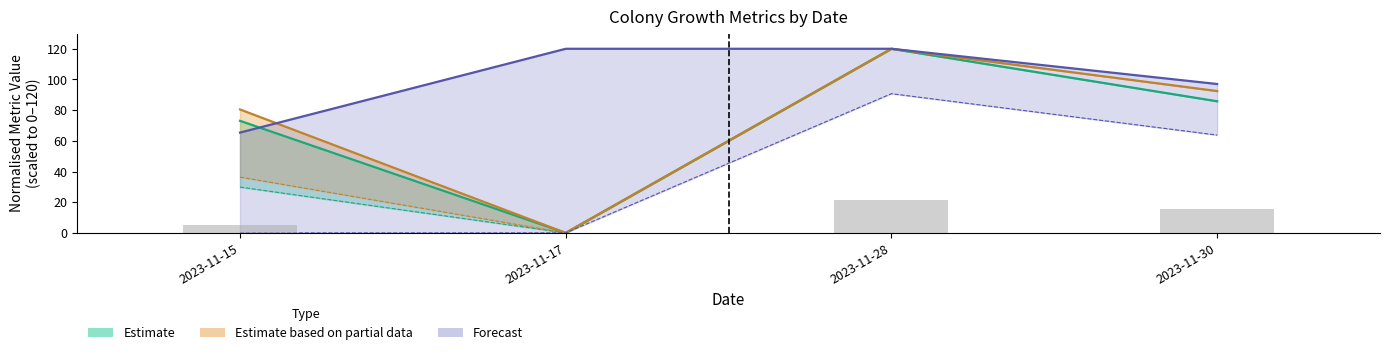

True or false: rad_max_um has a value of 0.0 at 2023-11-17.

True